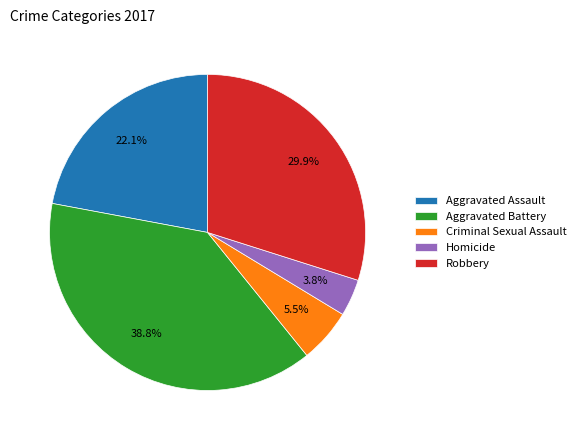

Which category has the biggest portion of the pie?

Aggravated Battery